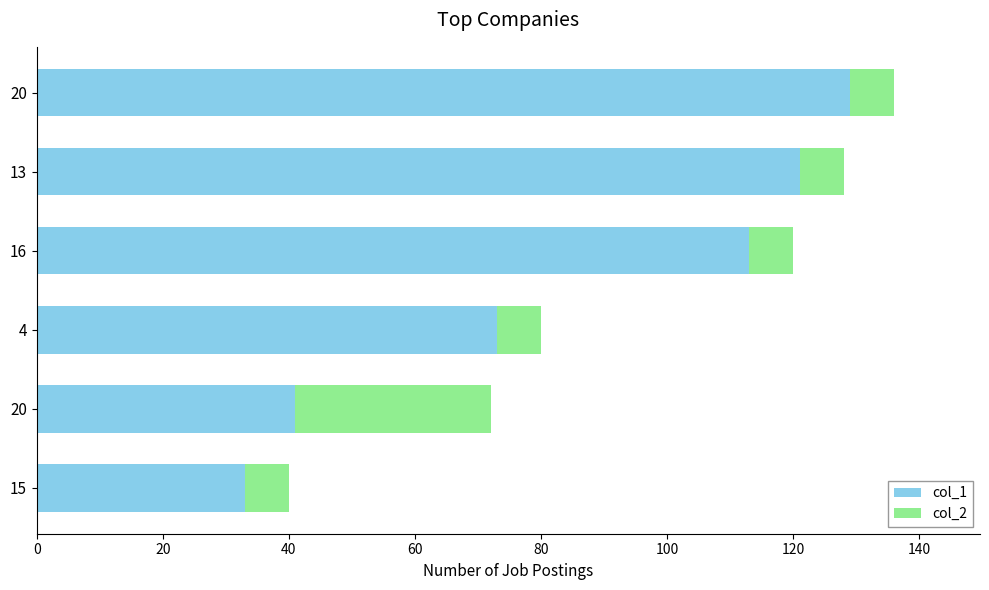

Count the number of categories in the chart.

6